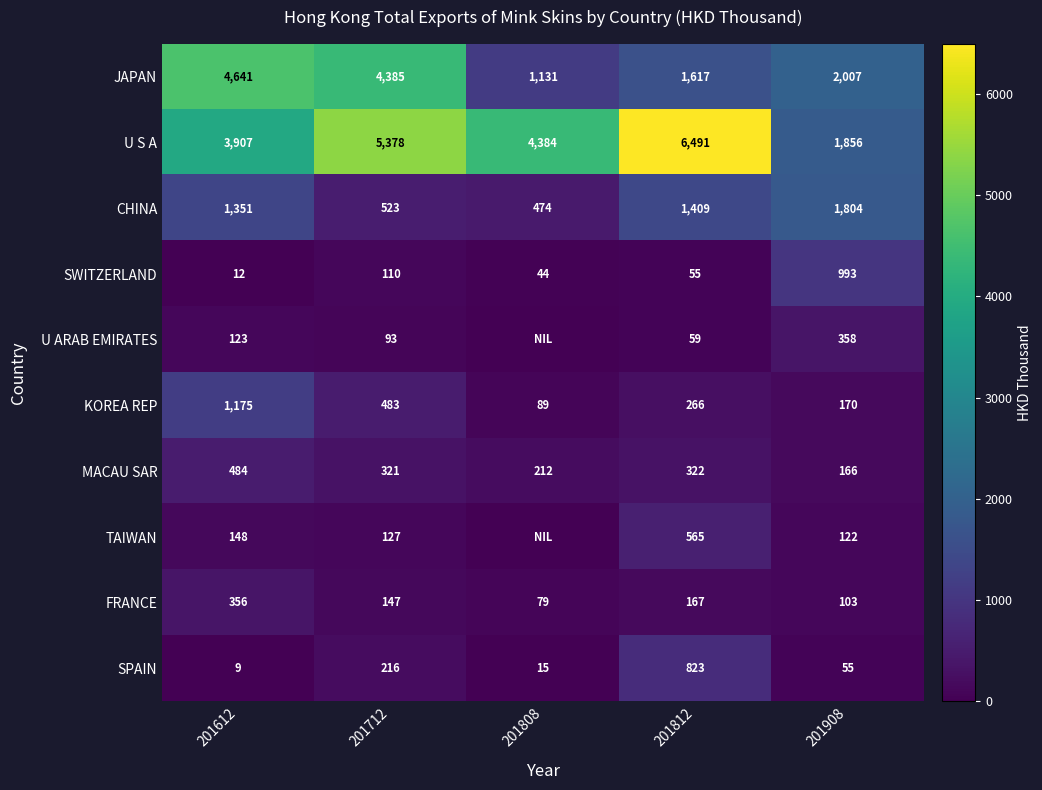

At which category is the sum across all series the highest?

201612